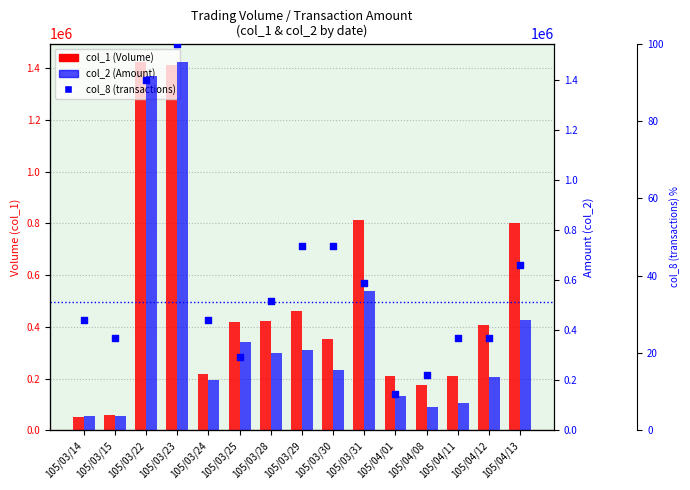

Which series contains the lowest Y value?

col_8 (transactions)